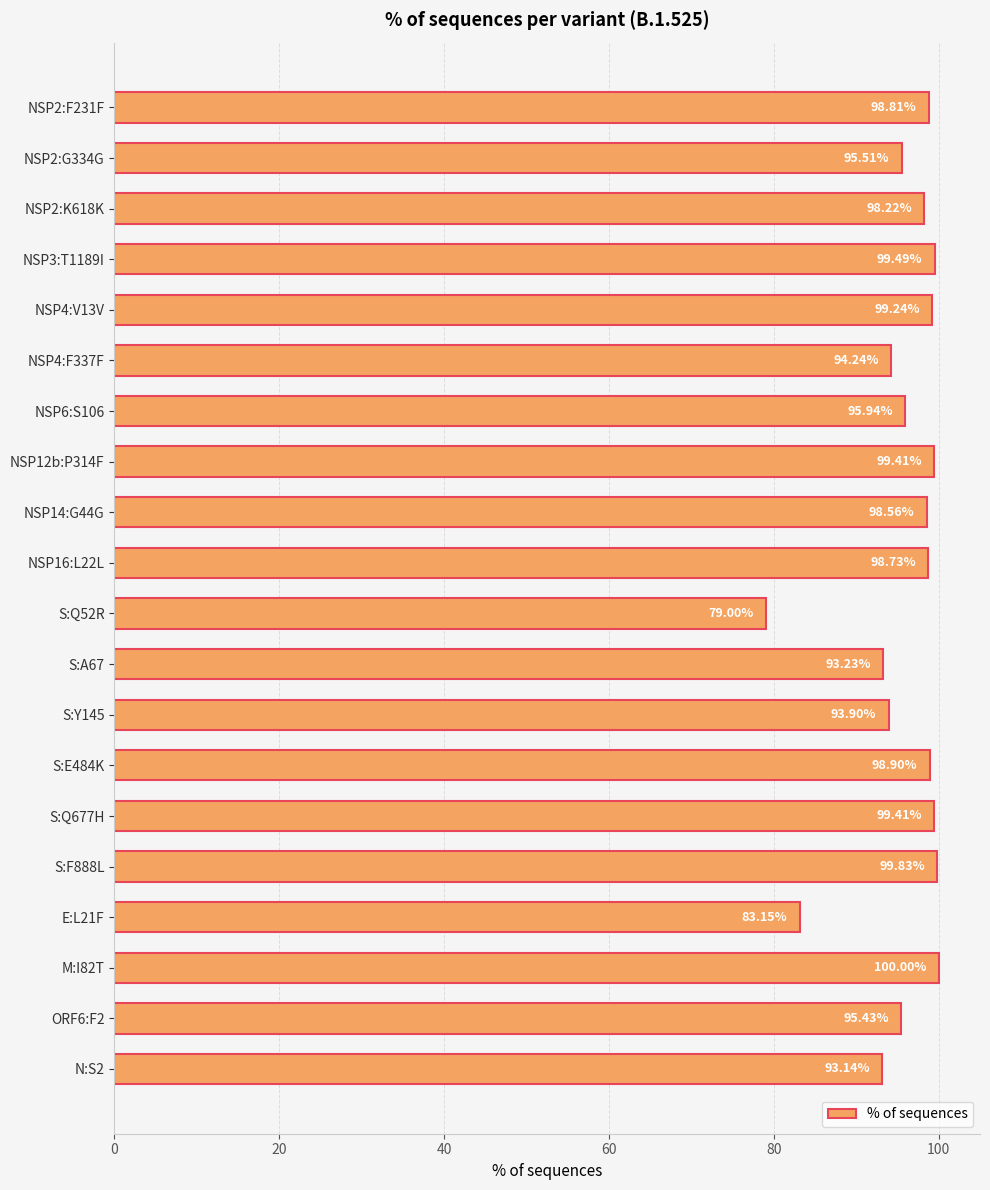

What is the difference between the values at S:E484K and S:Y145?

5.0